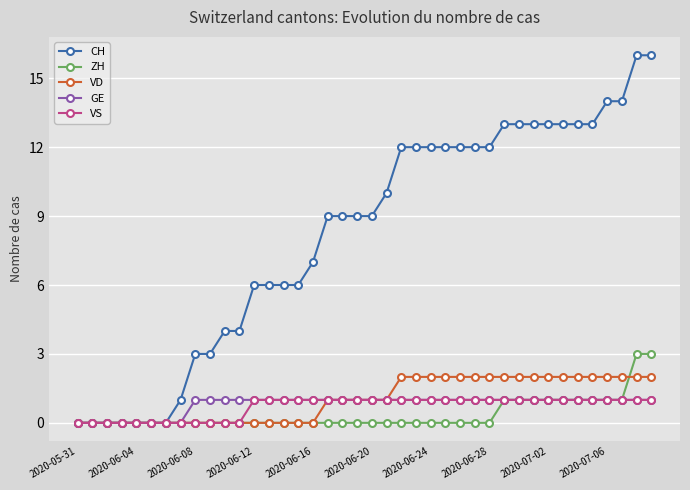

Which series has the largest total across all categories?

CH